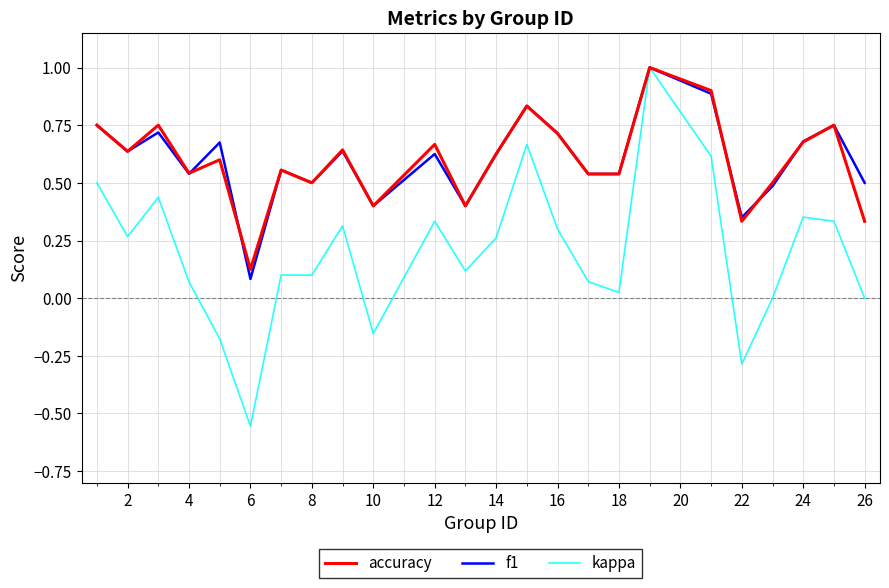

Which series has the widest spread of values?

kappa